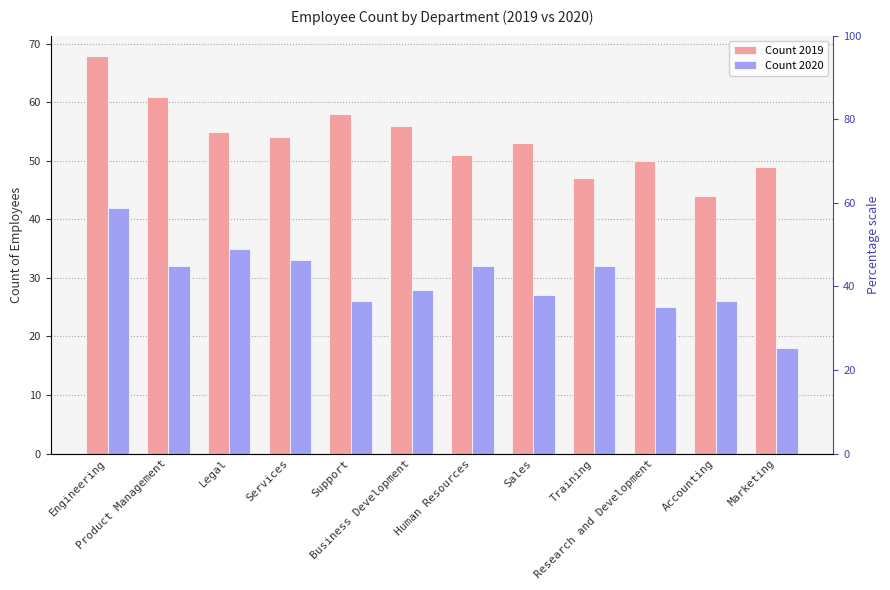

Reading right to left, list all the values displayed in this chart.

Count 2019: 49	44	50	47	53	51	56	58	54	55	61	68
Count 2020: 18	26	25	32	27	32	28	26	33	35	32	42